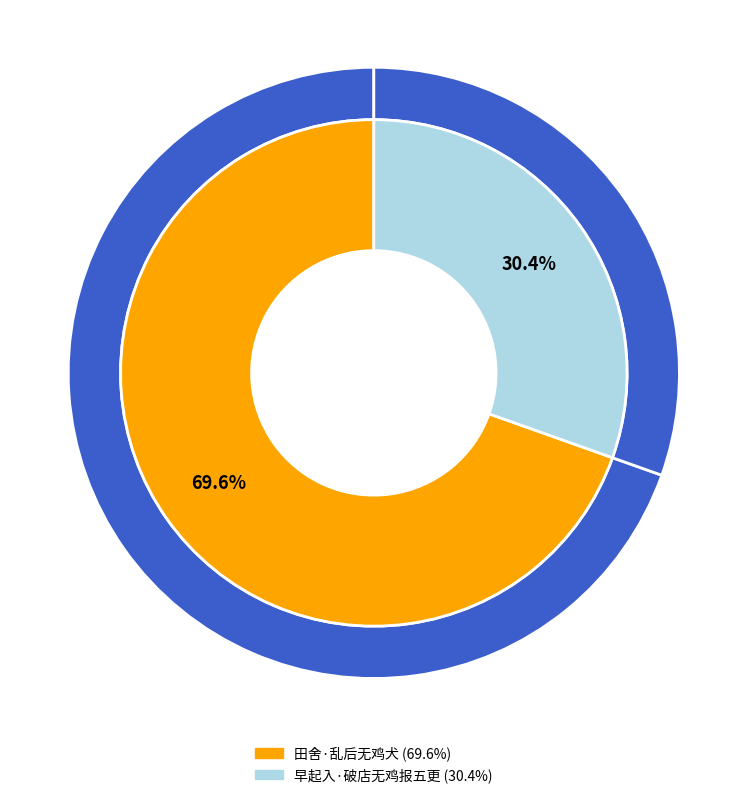

The 早起入·破店无鸡报五更 slice represents 41% of the pie. True or false?

False